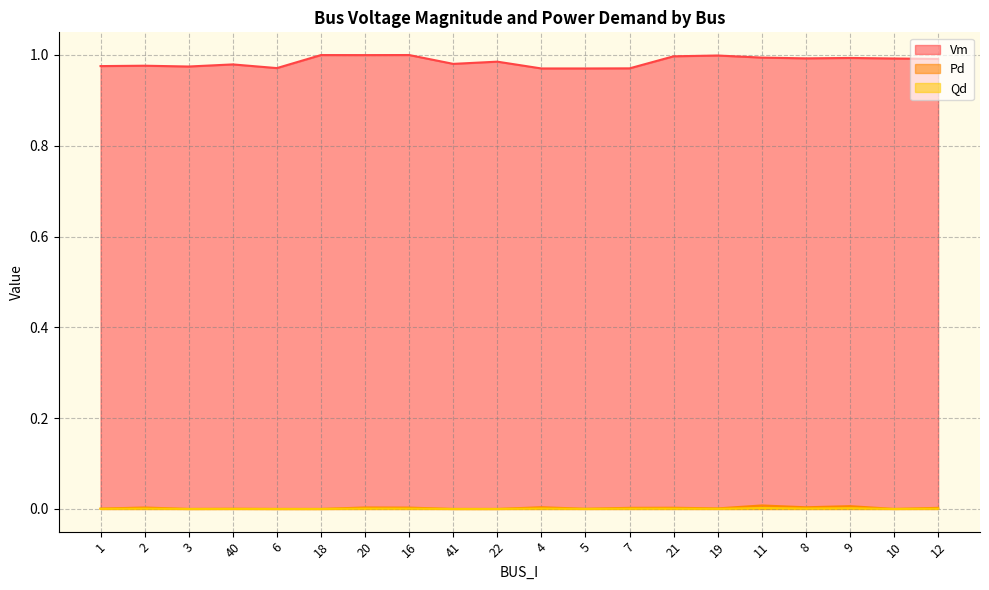

At which category is the sum across all series the highest?

11